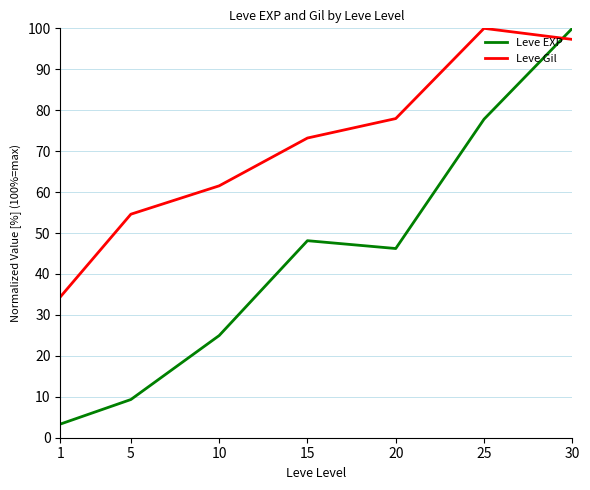

The value of Leve Gil at 1 is 34.4. True or false?

True